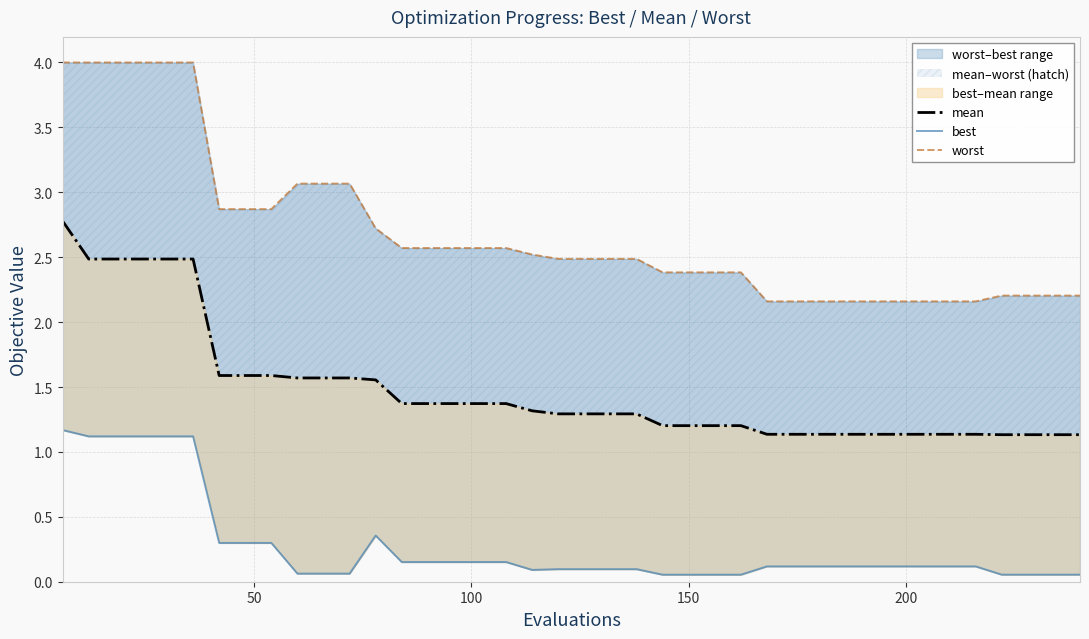

True or false: worst and mean intersect in this chart.

False